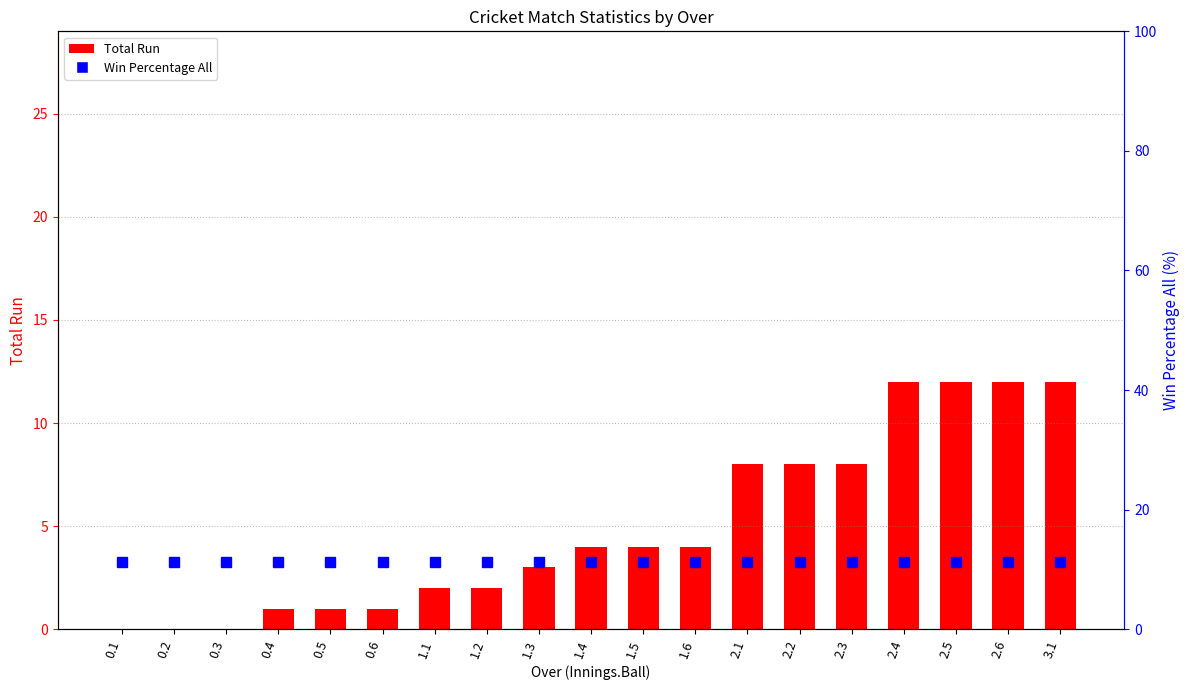

The value of Win Percentage All at 0.2 is 11.2. True or false?

True